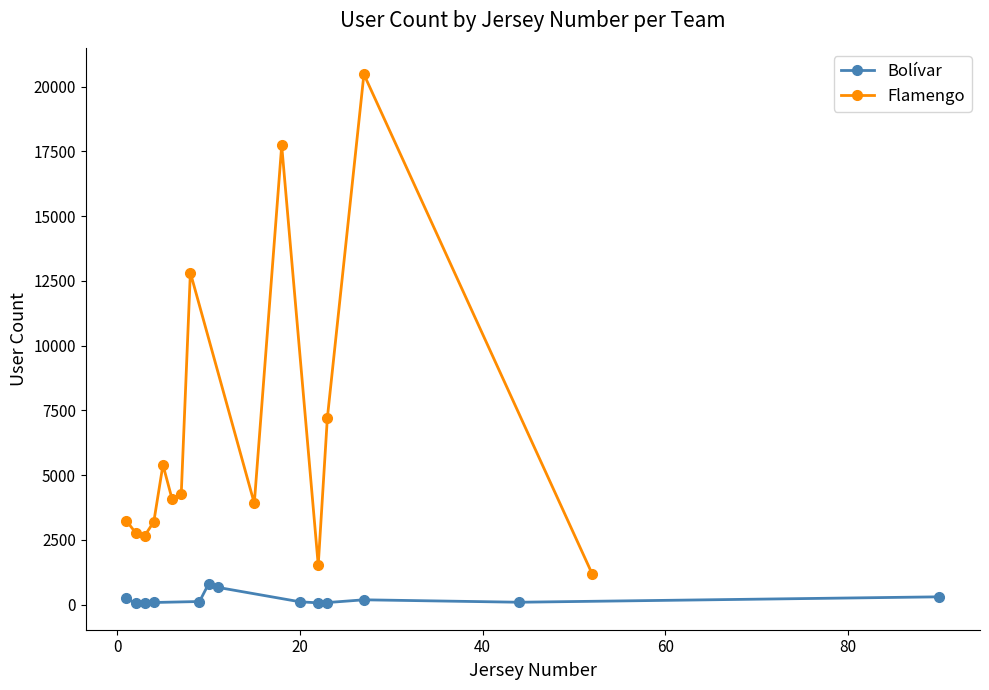

What is the smallest value displayed?

51